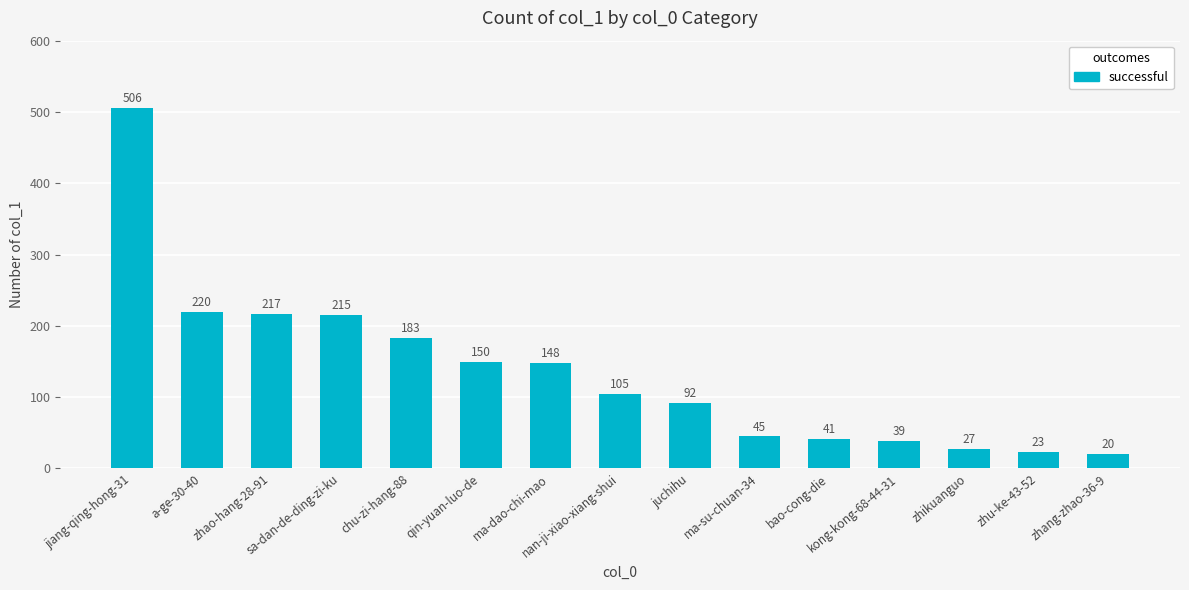

How many categories are shown in the chart?

15